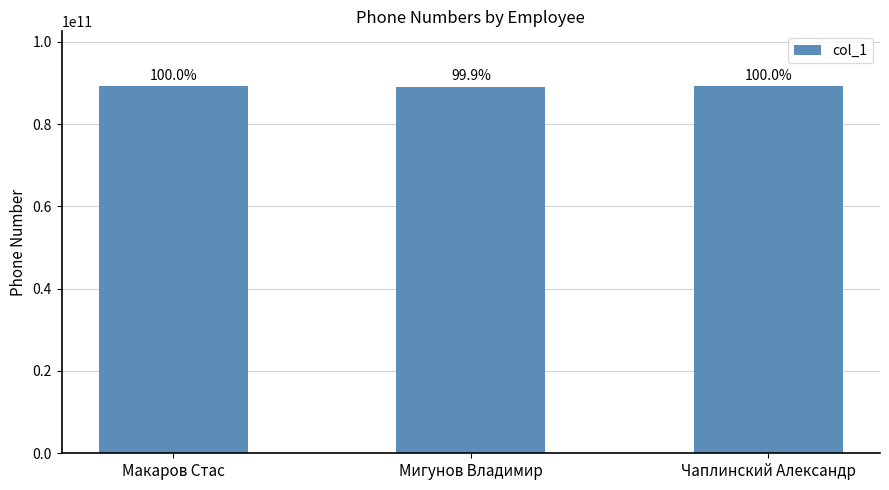

Which category has the lowest value across all series?

Мигунов Владимир